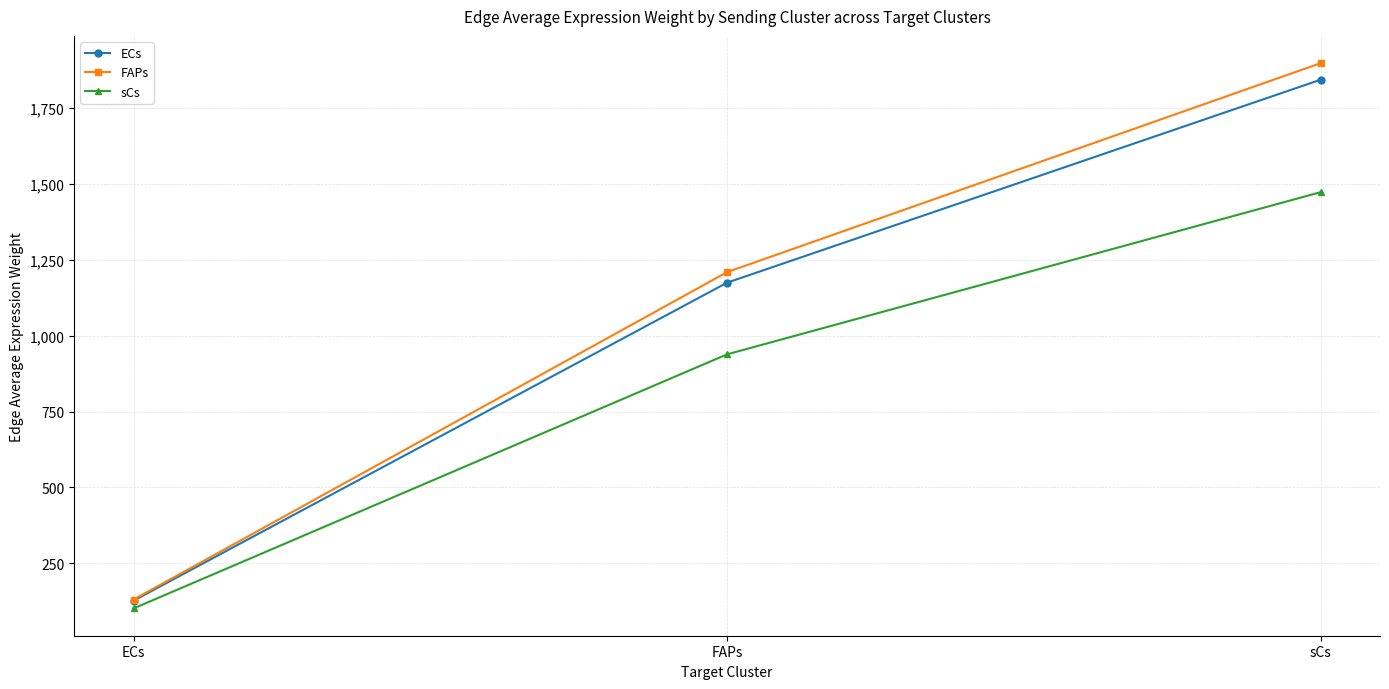

Reading left to right, extract all data points from this chart.

ECs: 127.0	1174.7	1843.4
FAPs: 130.7	1209.5	1898.0
sCs: 101.4	938.7	1473.0